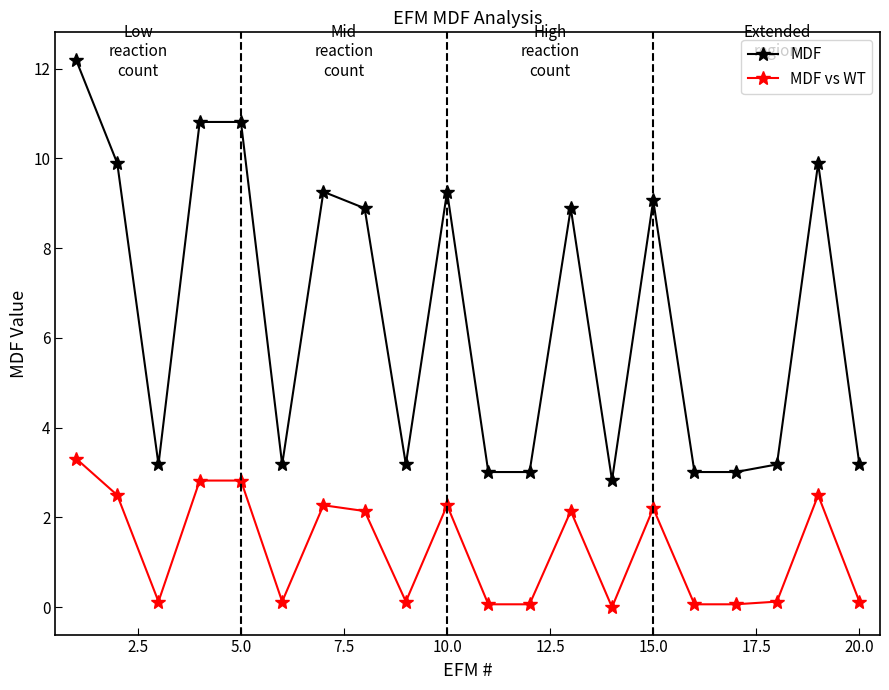

Rank the series by their average value, from highest to lowest.

MDF, MDF vs WT